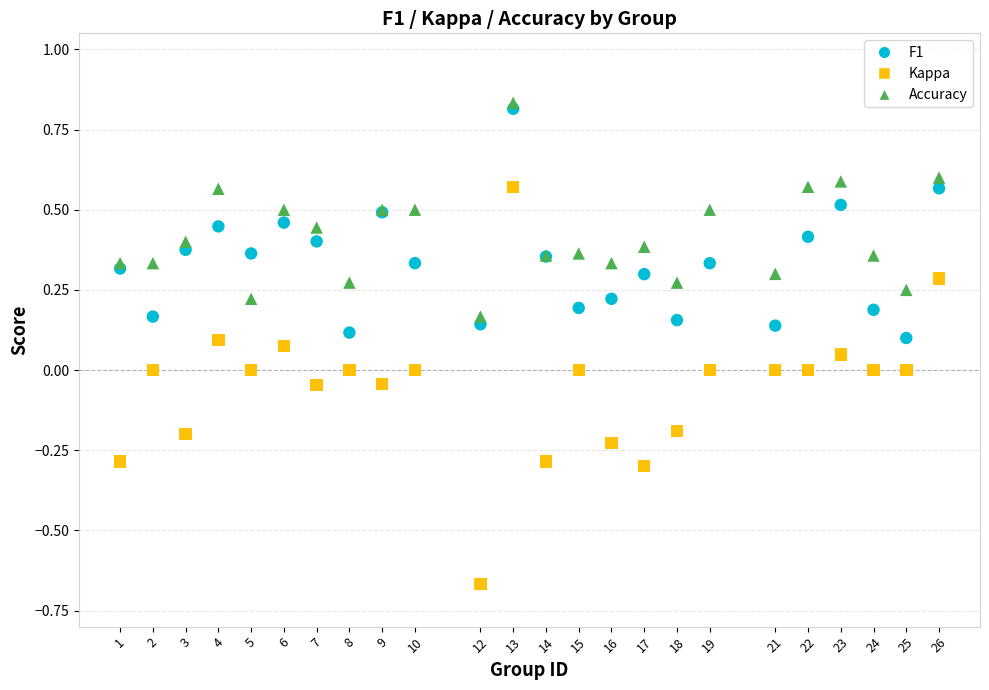

Which series reaches the minimum Y coordinate?

Kappa